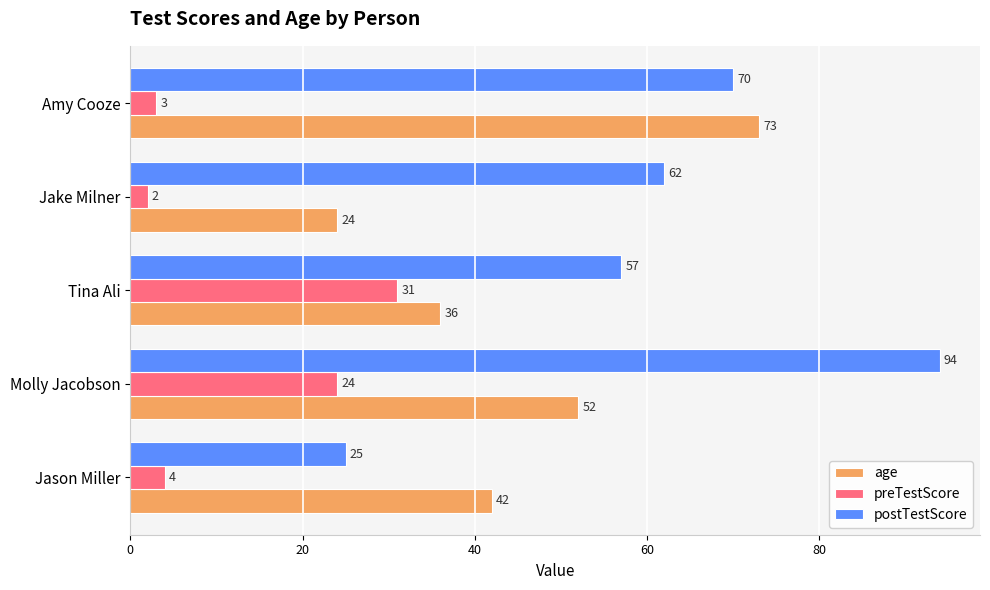

Which category has the highest value in the preTestScore series?

Tina Ali